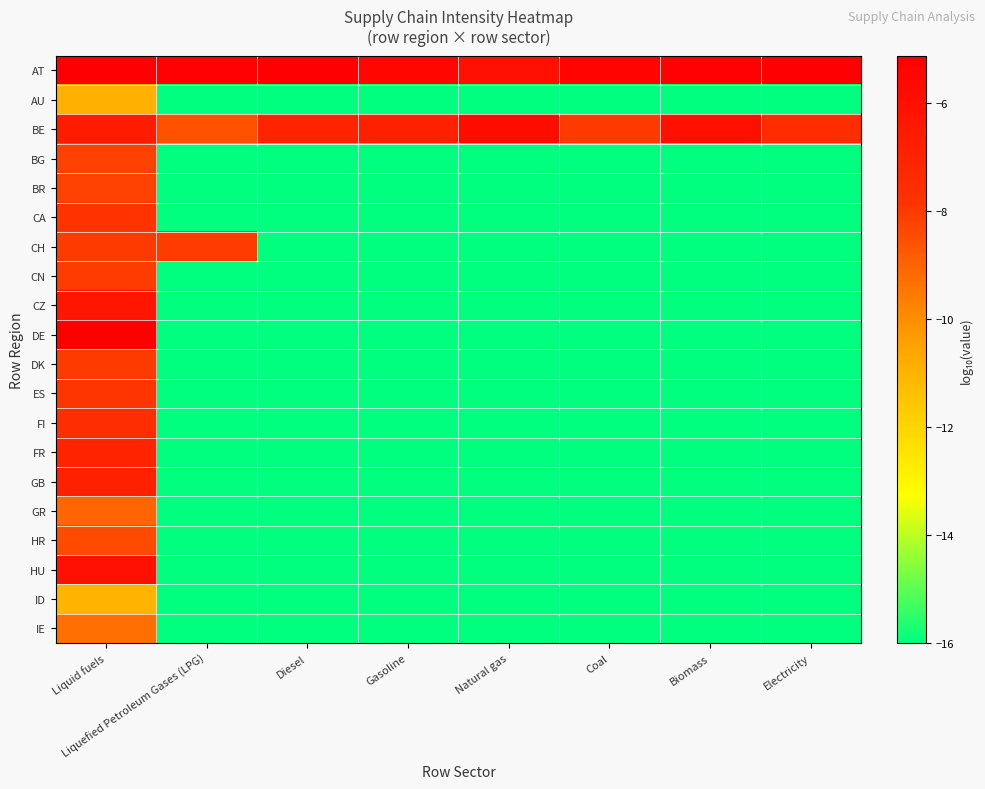

What is the minimum value shown in the chart?

-16.0